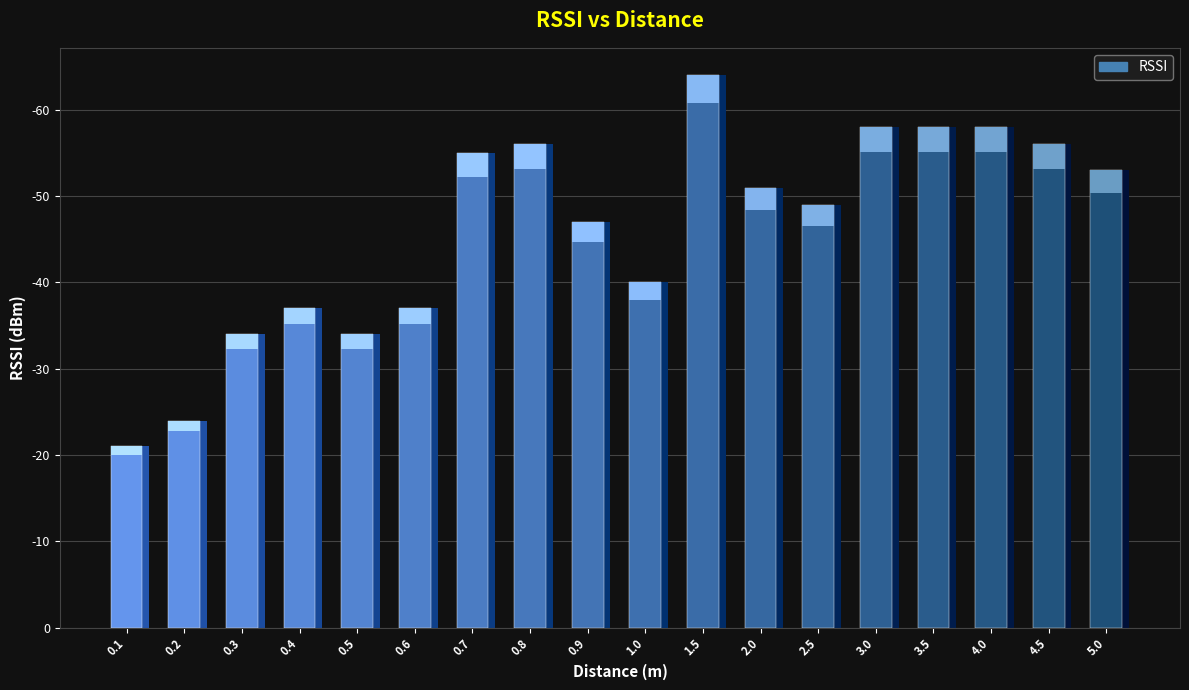

At which label is the value closest to 42?

1.0